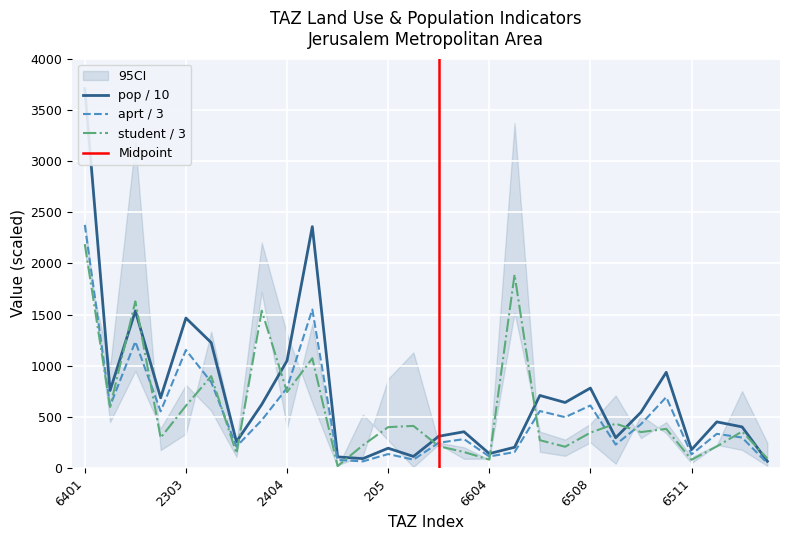

Which has a higher value, 2203 or 2303?

2303